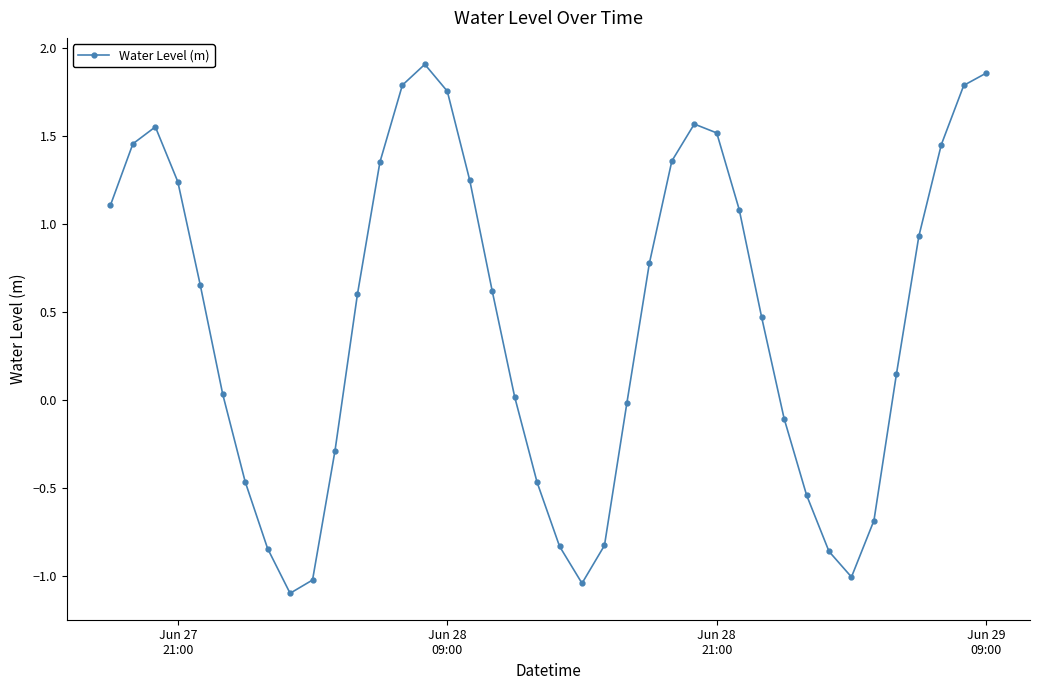

What is the difference between the maximum and minimum values?

3.0